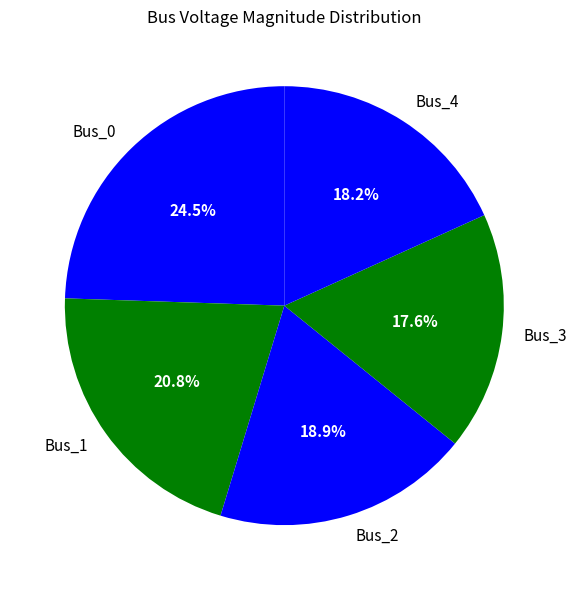

Does Bus_1 account for over 50% of the chart?

No